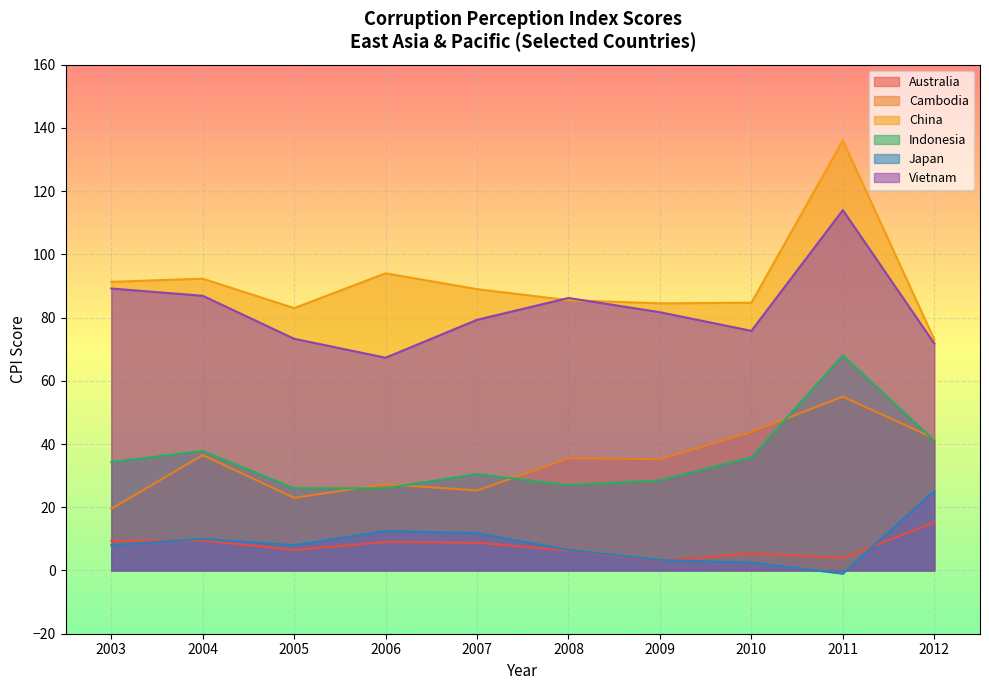

True or false: Australia has a value of 8.8 at 2007.

True